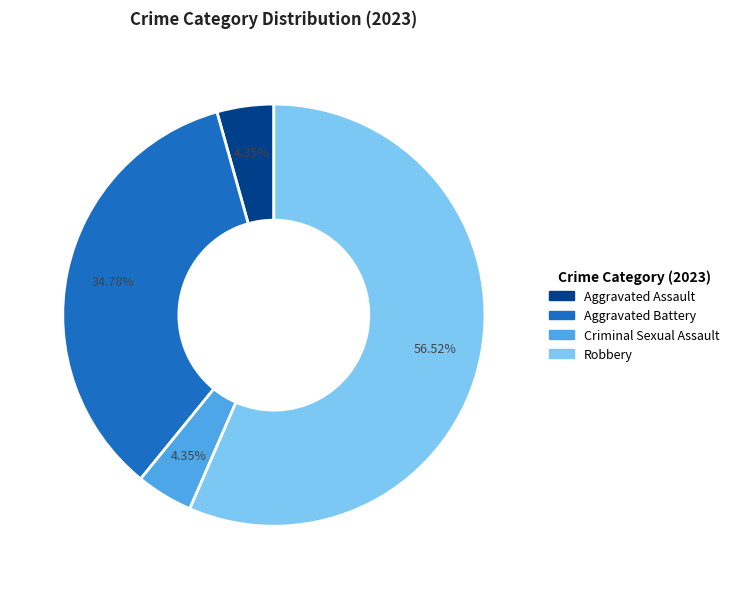

What percentage is the Aggravated Battery slice, to the nearest percent?

35%